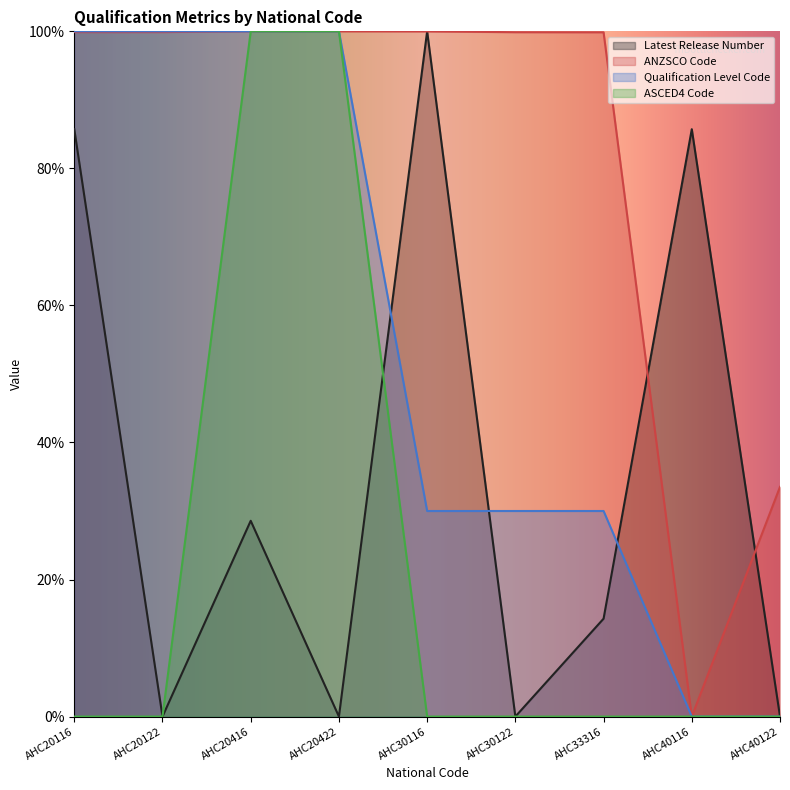

What is the difference between the Qualification Level Code values at AHC20422 and AHC40116?

100.0